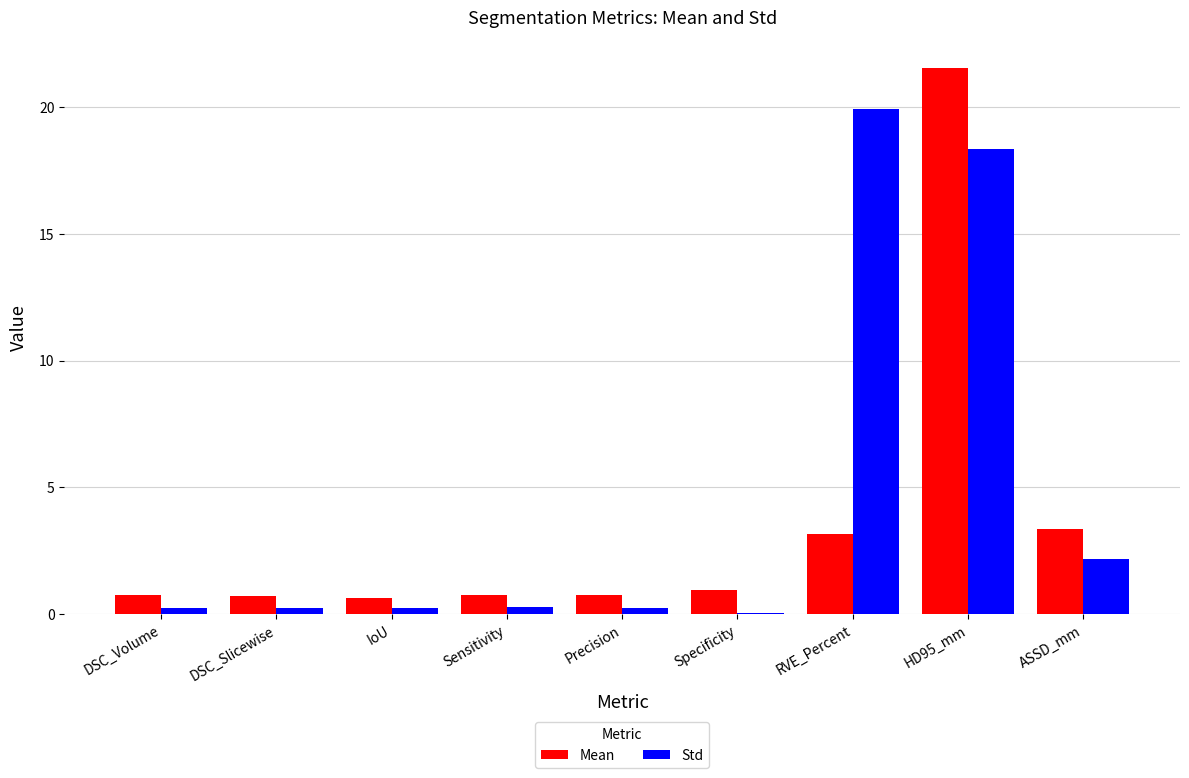

At which label does Std reach its peak?

RVE_Percent